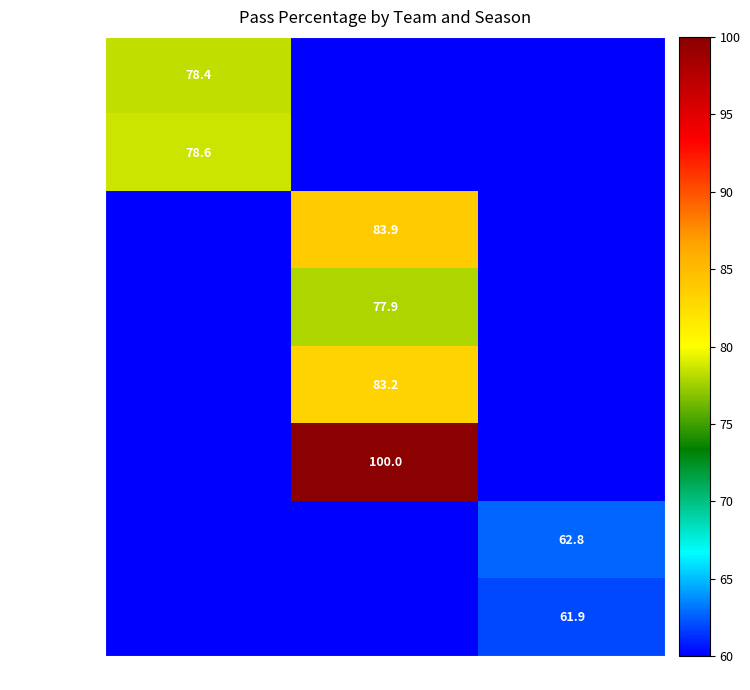

Is it true that 2013/2014 EC equals 61.9 at Ipswich?

True